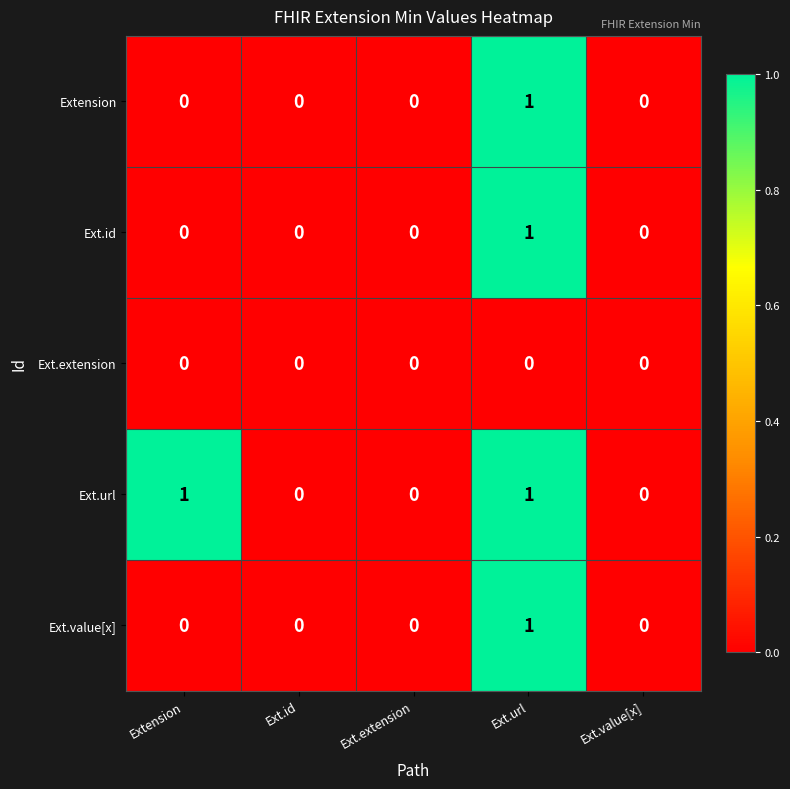

True or false: Ext.id has a value of 0 at Ext.extension.

True